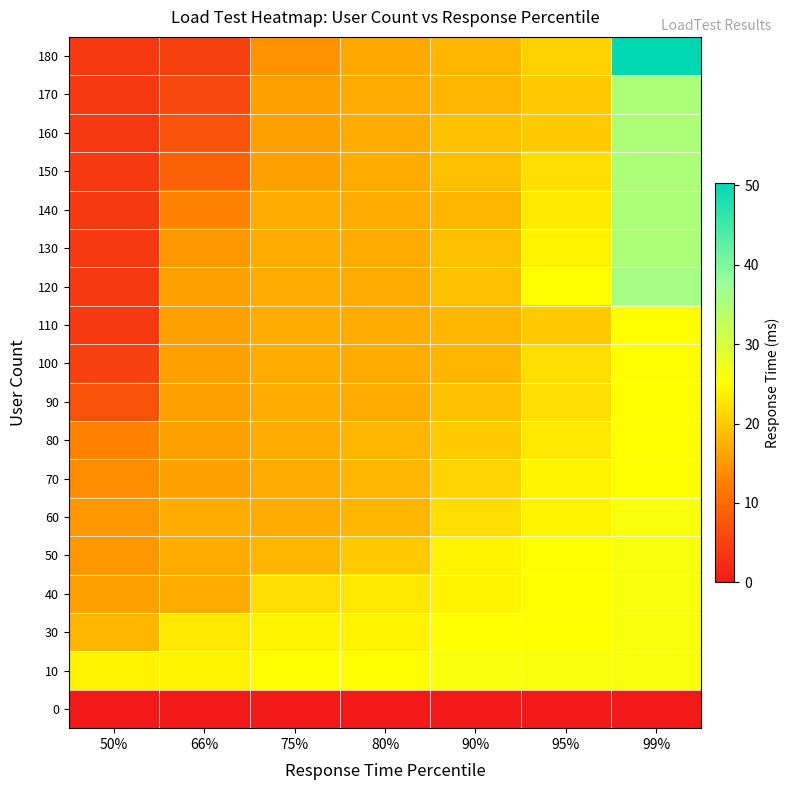

Reading left to right, what are all the values shown in this chart?

0: 50%=0.0	66%=0.0	75%=0.0	80%=0.0	90%=0.0	95%=0.0	99%=0.0
10: 50%=24.0	66%=24.0	75%=25.0	80%=25.0	90%=26.0	95%=26.0	99%=26.0
30: 50%=18.0	66%=23.0	75%=24.0	80%=24.0	90%=25.0	95%=25.0	99%=26.0
40: 50%=16.0	66%=17.0	75%=22.0	80%=23.0	90%=24.0	95%=25.0	99%=26.0
50: 50%=15.0	66%=17.0	75%=18.0	80%=20.0	90%=24.0	95%=25.0	99%=26.0
60: 50%=15.0	66%=17.0	75%=17.0	80%=18.0	90%=22.0	95%=24.0	99%=26.0
70: 50%=14.0	66%=16.0	75%=17.0	80%=18.0	90%=21.0	95%=24.0	99%=25.0
80: 50%=13.0	66%=16.0	75%=17.0	80%=18.0	90%=20.0	95%=23.0	99%=25.0
90: 50%=7.0	66%=16.0	75%=17.0	80%=17.0	90%=19.0	95%=22.0	99%=25.0
100: 50%=5.0	66%=16.0	75%=17.0	80%=17.0	90%=18.0	95%=22.0	99%=25.0
110: 50%=4.0	66%=16.0	75%=17.0	80%=17.0	90%=18.0	95%=20.0	99%=25.0
120: 50%=4.0	66%=16.0	75%=17.0	80%=17.0	90%=19.0	95%=25.0	99%=36.0
130: 50%=4.0	66%=15.0	75%=17.0	80%=17.0	90%=19.0	95%=24.0	99%=35.0
140: 50%=4.0	66%=13.0	75%=17.0	80%=17.0	90%=18.0	95%=23.0	99%=35.0
150: 50%=4.0	66%=9.0	75%=16.0	80%=17.0	90%=19.0	95%=22.0	99%=35.0
160: 50%=4.0	66%=7.0	75%=16.0	80%=17.0	90%=19.0	95%=20.0	99%=35.0
170: 50%=4.0	66%=6.0	75%=16.0	80%=17.0	90%=18.0	95%=20.0	99%=35.0
180: 50%=4.0	66%=5.0	75%=14.7	80%=16.7	90%=18.0	95%=20.7	99%=50.3